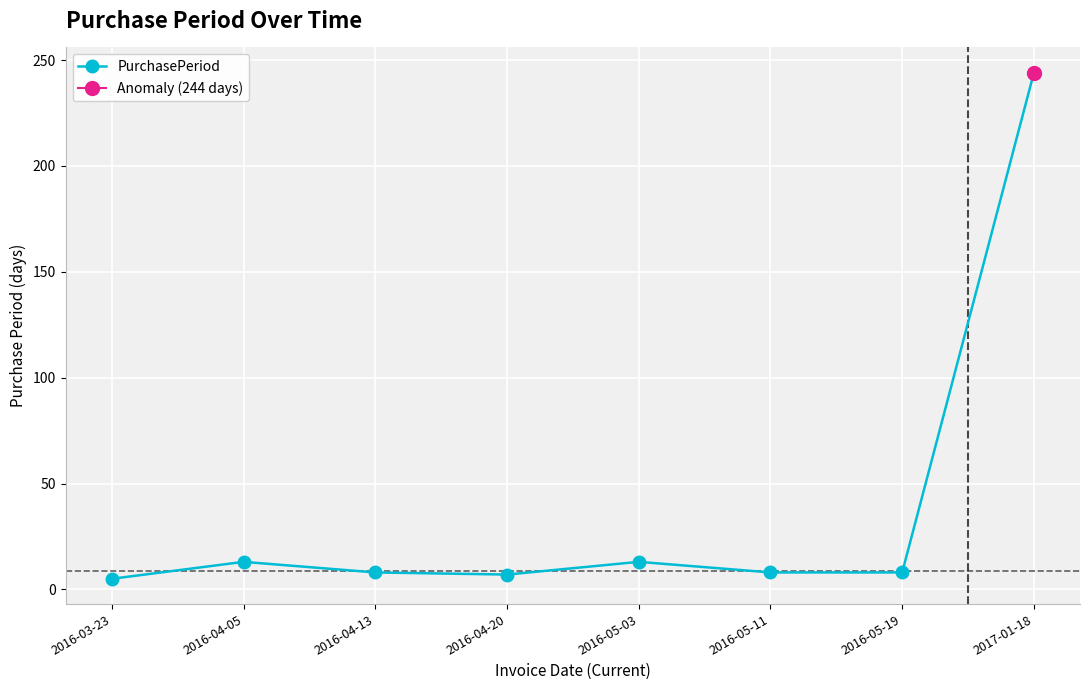

Which category has the lowest value across all series?

2016-03-23